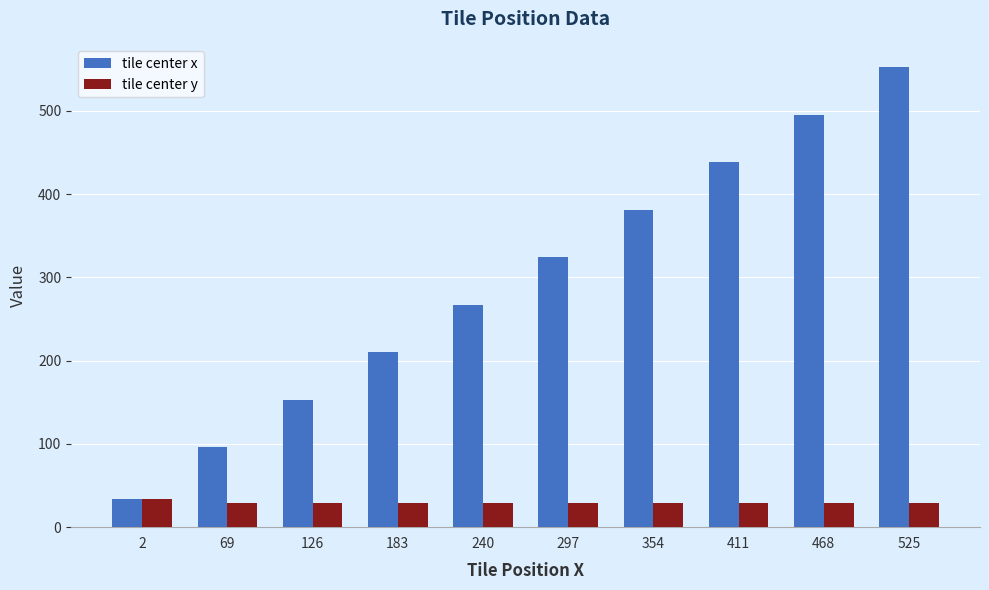

Where is tile center x nearest to the value 293?

240